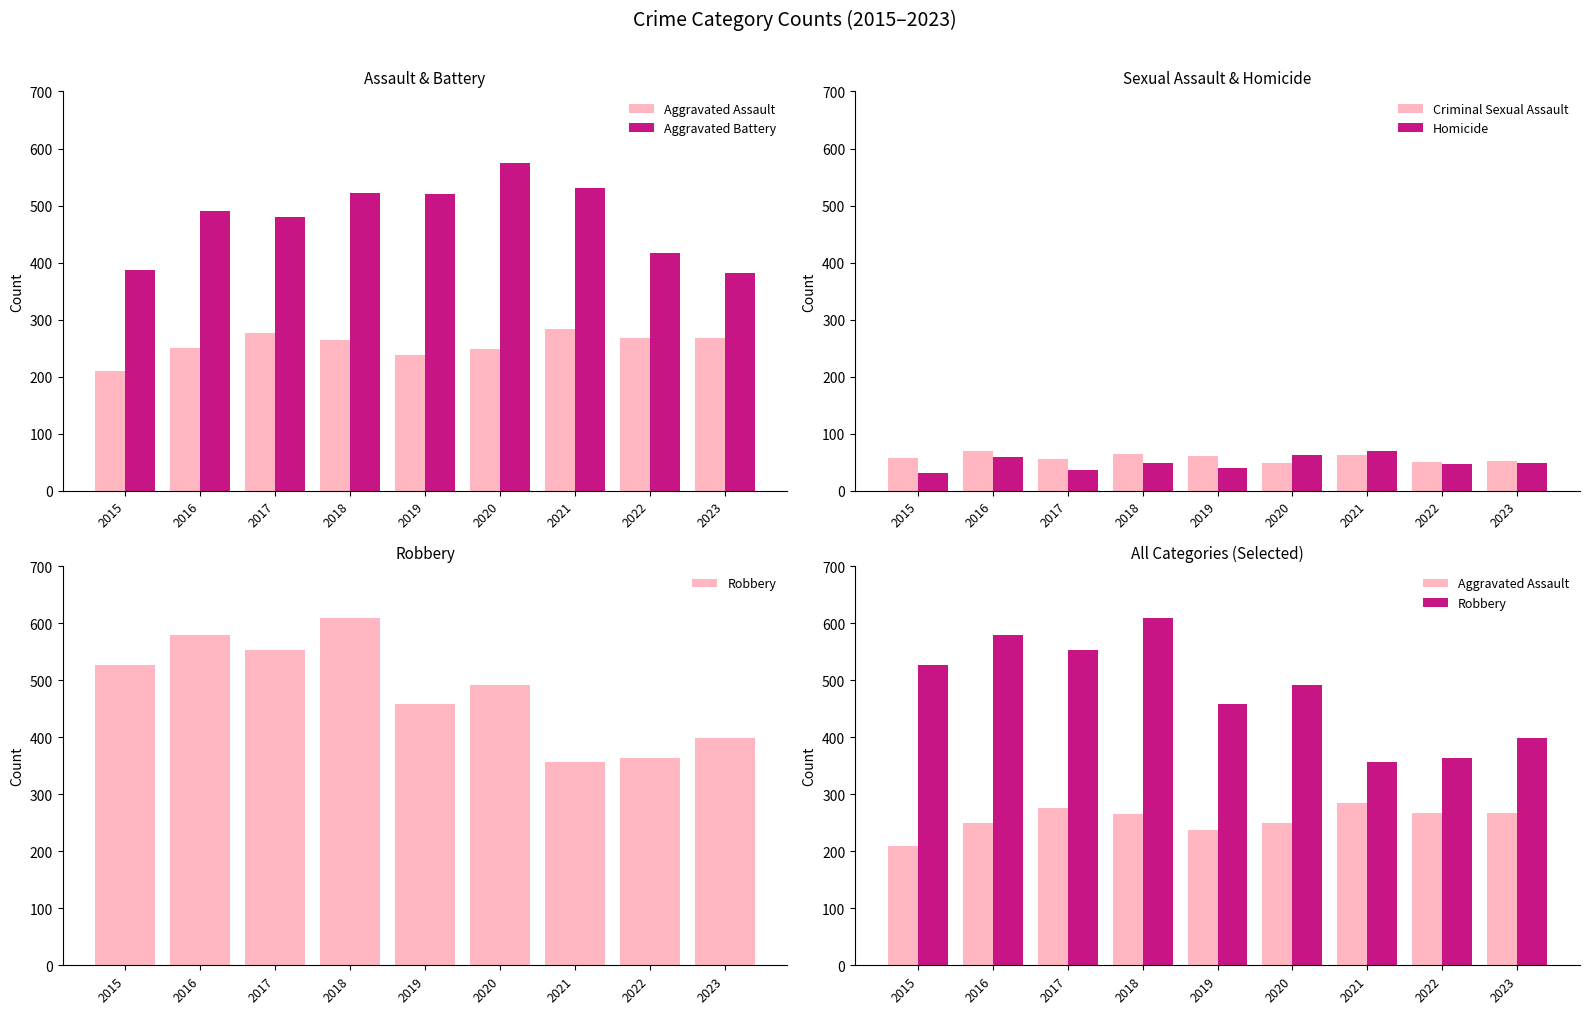

How many data points in Homicide are above 48?

4